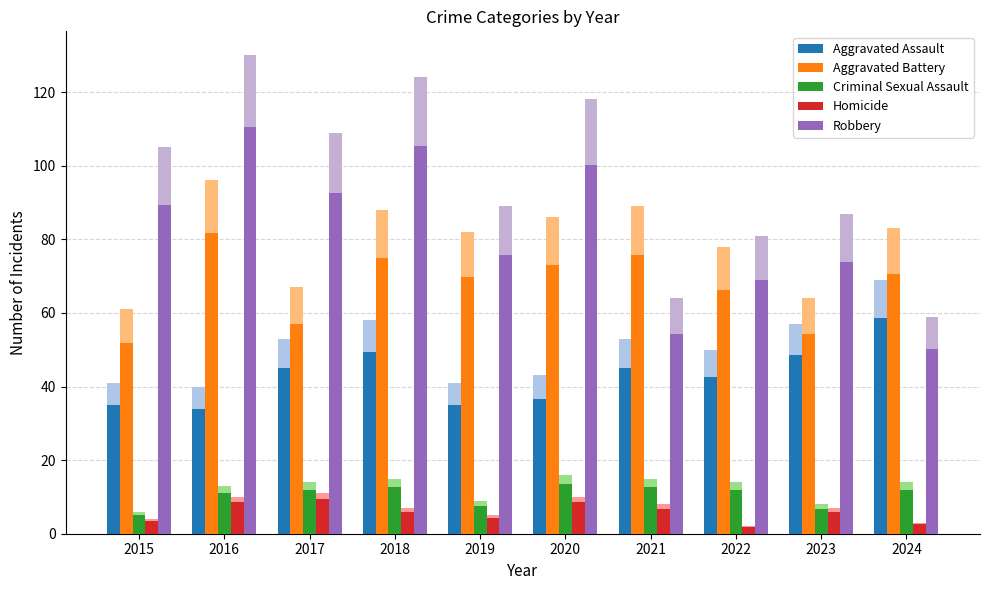

At which label is Aggravated Assault closest to 46?

2017